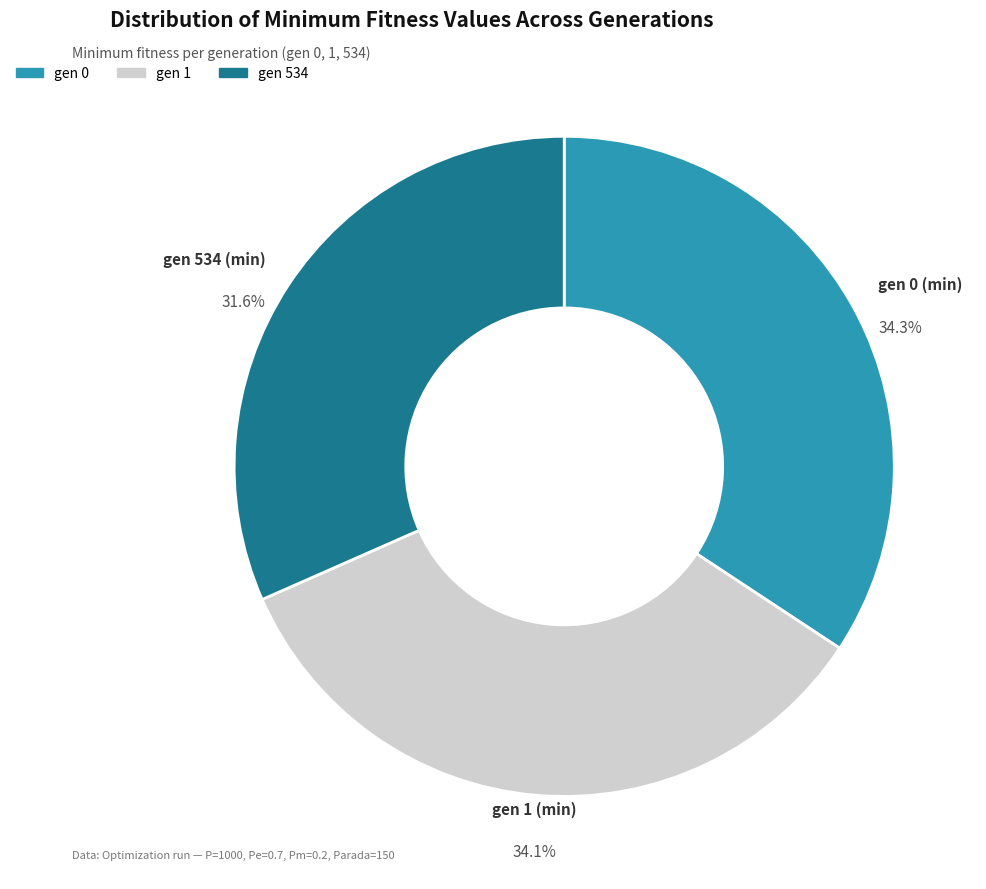

Count the number of slices in the pie.

3